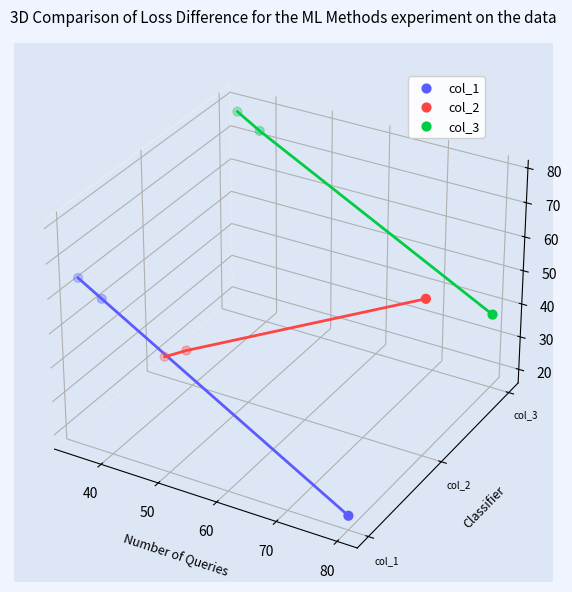

At how many categories does at least one series exceed 0?

3